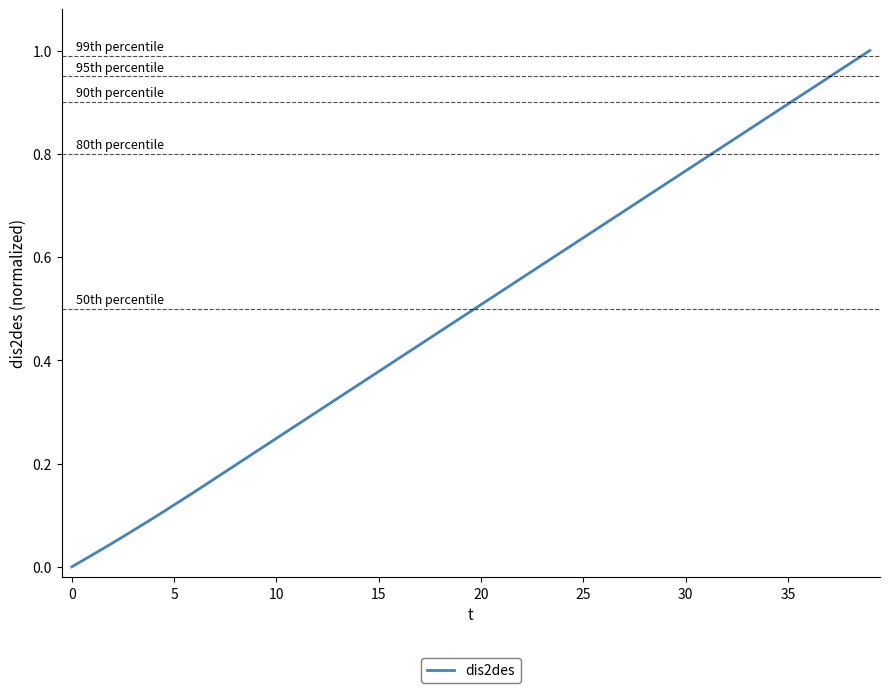

Does the chart have visible grid lines?

No